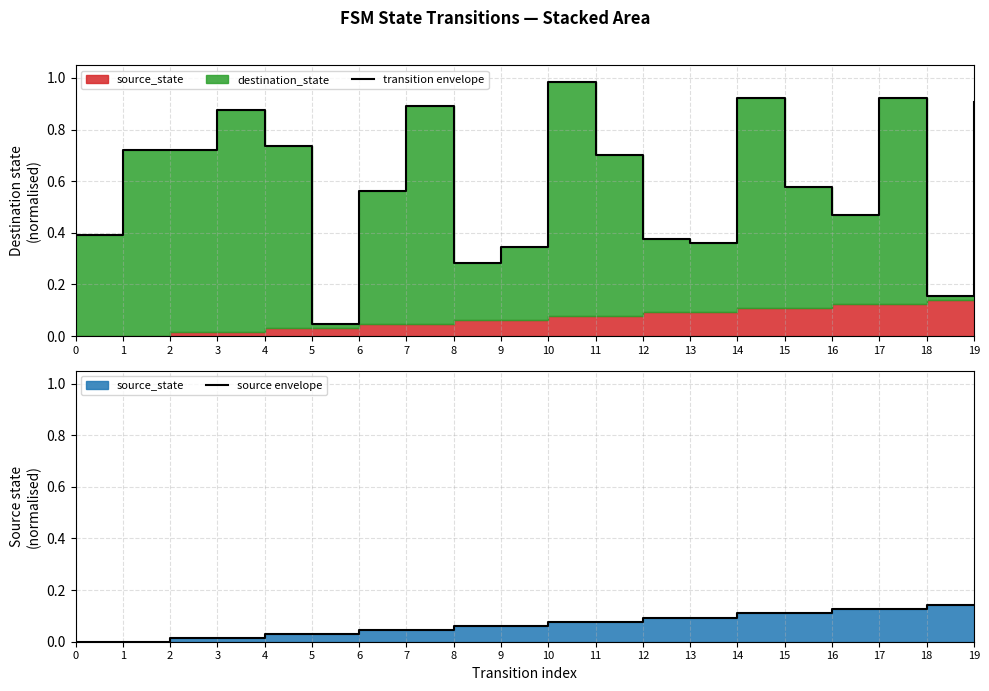

What is the highest value of the transition envelope series?

1.0